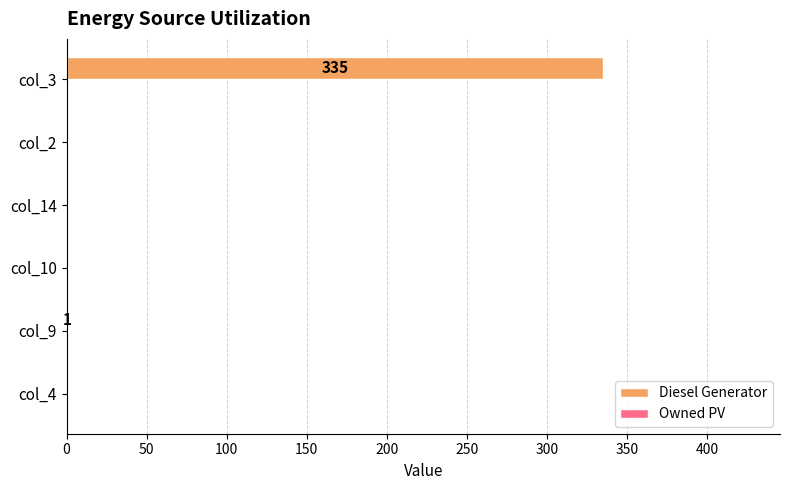

What is the sum of all values?

336